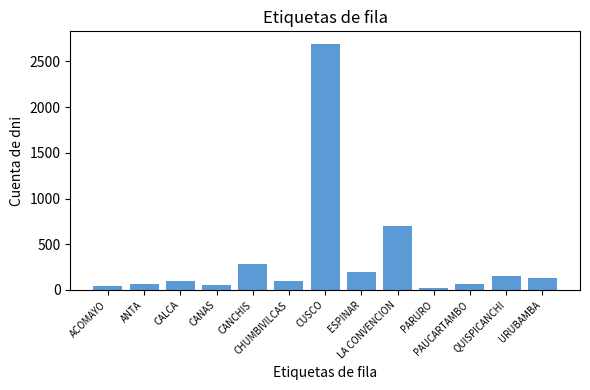

What is the label of the 6th bar from the right?

ESPINAR